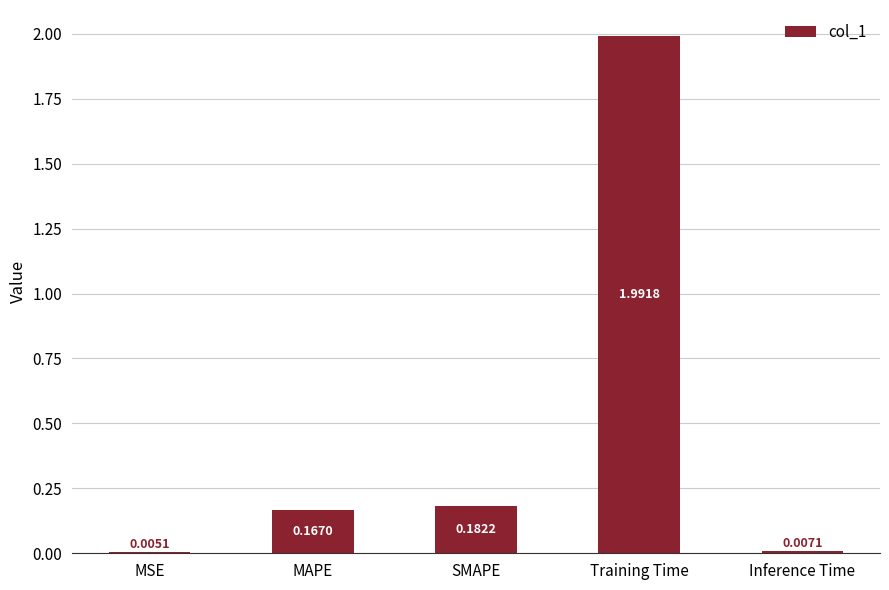

What is the difference between the values at Inference Time and Training Time?

2.0